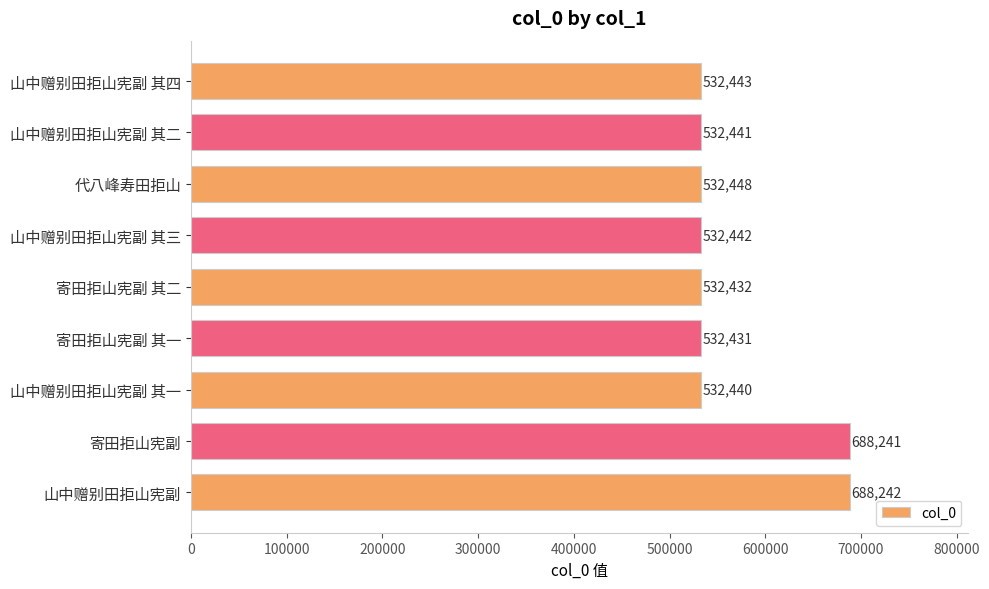

At which category does the chart reach its peak across all series?

山中赠别田拒山宪副